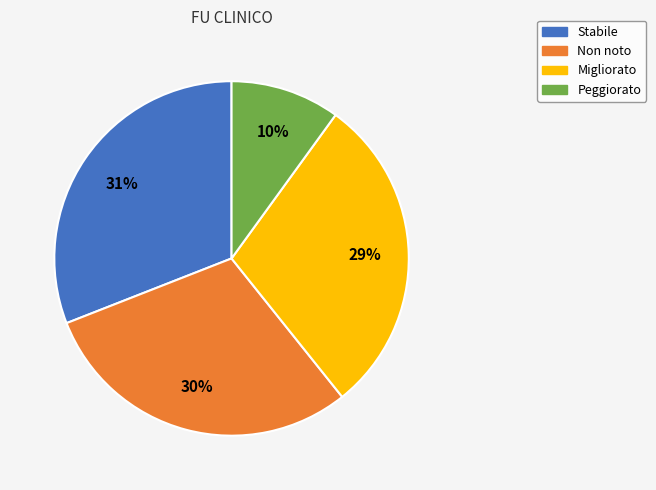

Count the number of slices in the pie.

4